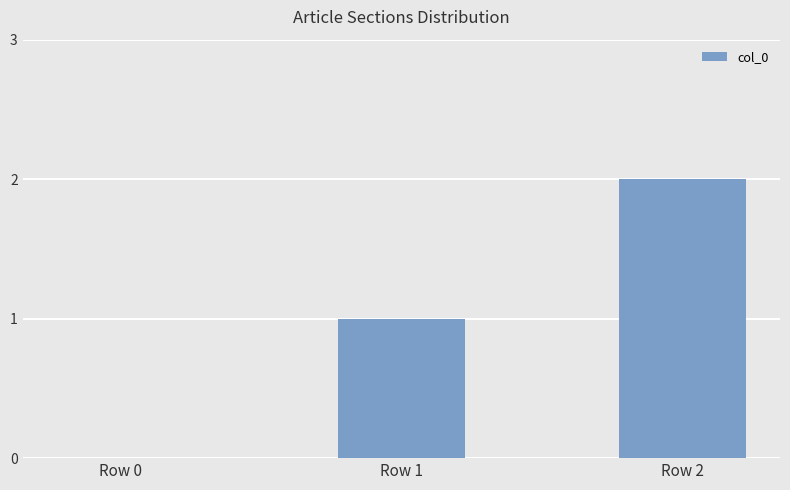

True or false: the data shows 0 at Row 1.

False